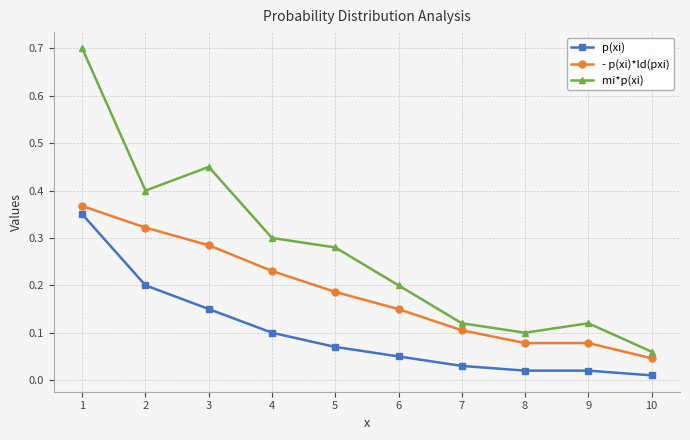

Does the chart have visible grid lines?

Yes